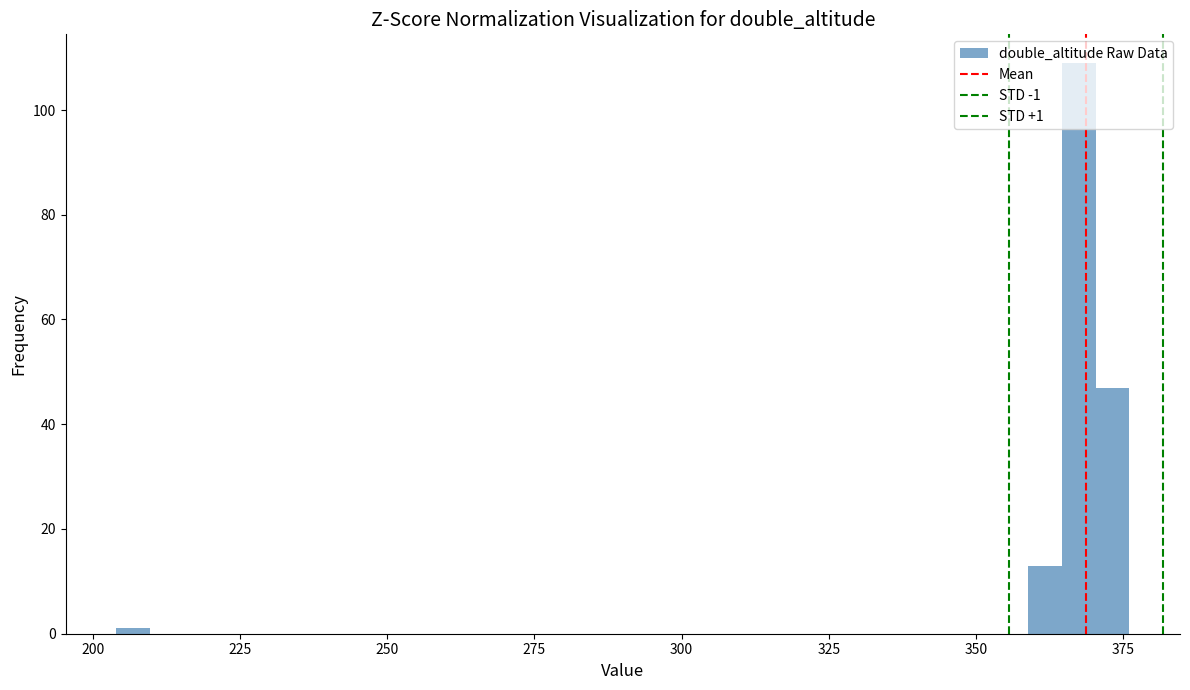

Read against the x-axis, roughly where is the centre of the tallest bar?

365